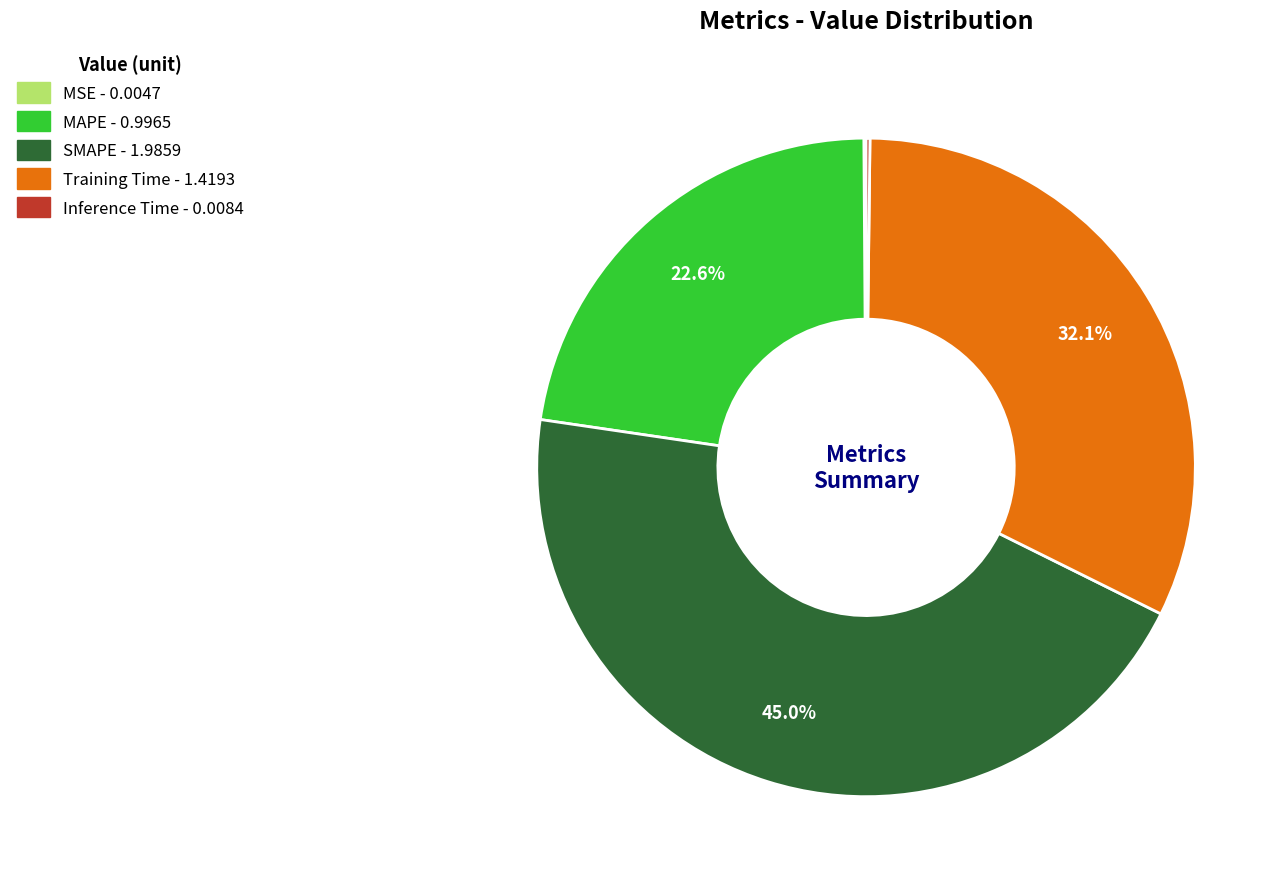

To the nearest percent, what is the difference between the largest and smallest slice percentages?

45%